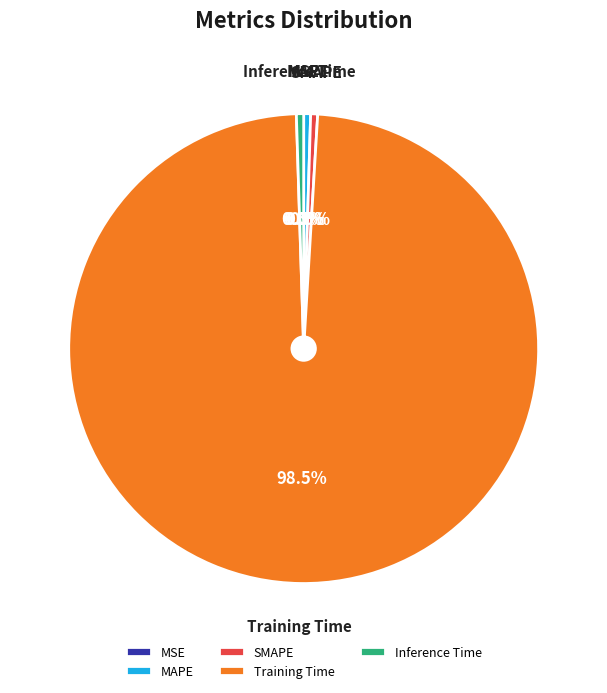

Which slice represents more than half of the pie?

Training Time